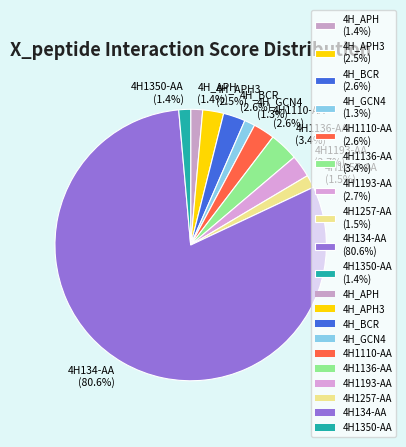

Which category accounts for the majority?

4H134-AA (80.6%)